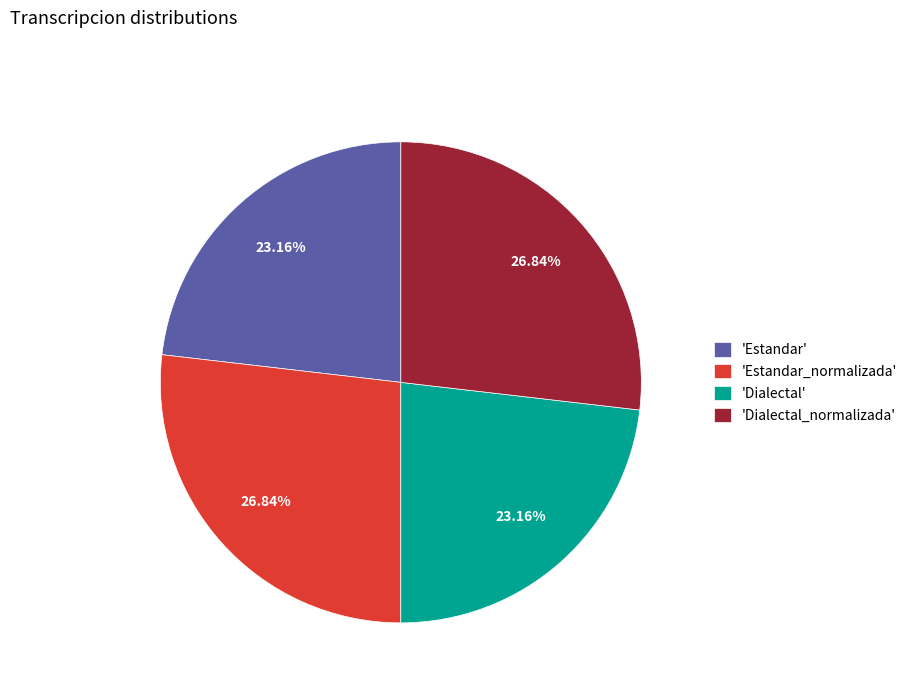

Is there a majority slice in this chart?

No